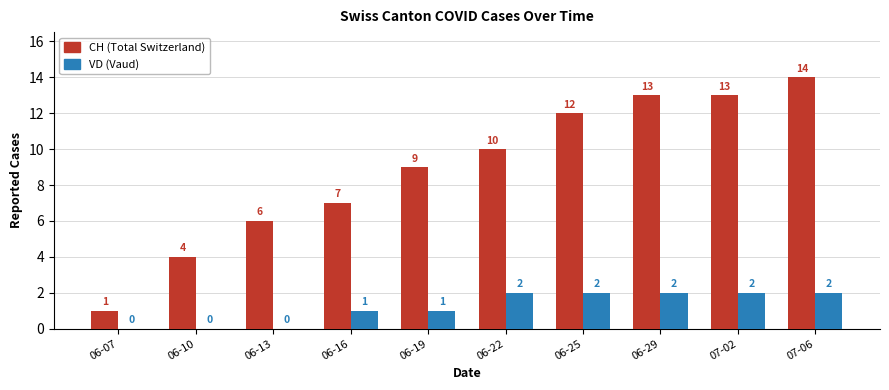

What is the average value of the CH (Total Switzerland) series?

9